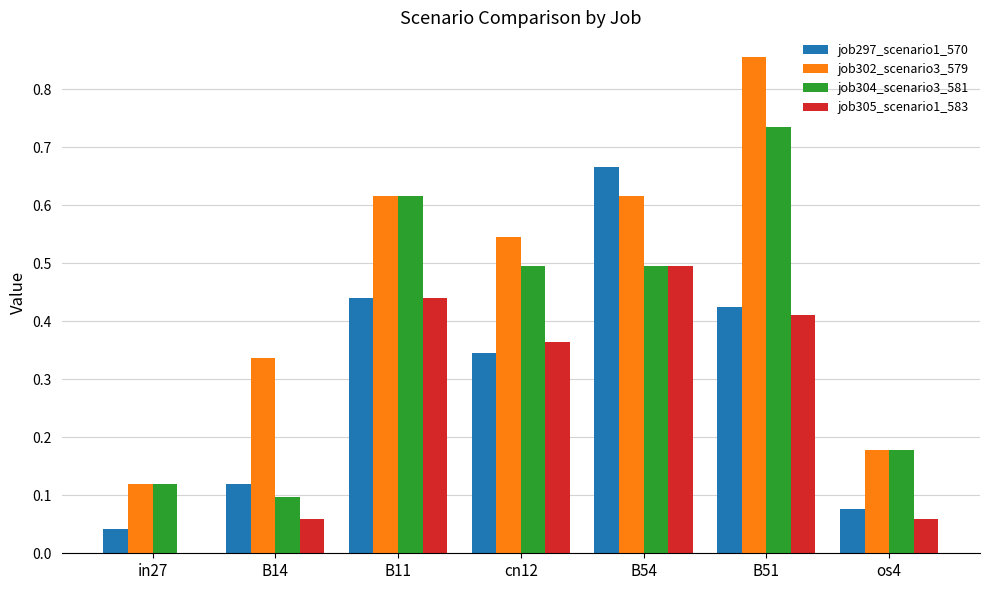

What is the sum of the job304_scenario3_581 values at B11 and B54?

1.1